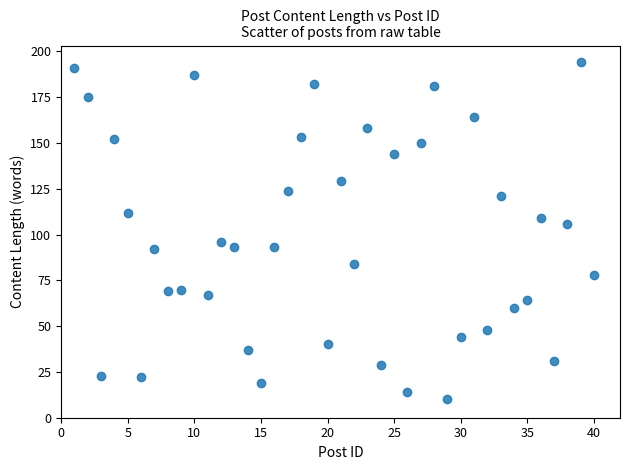

What is the range of X values (max minus min)?

39